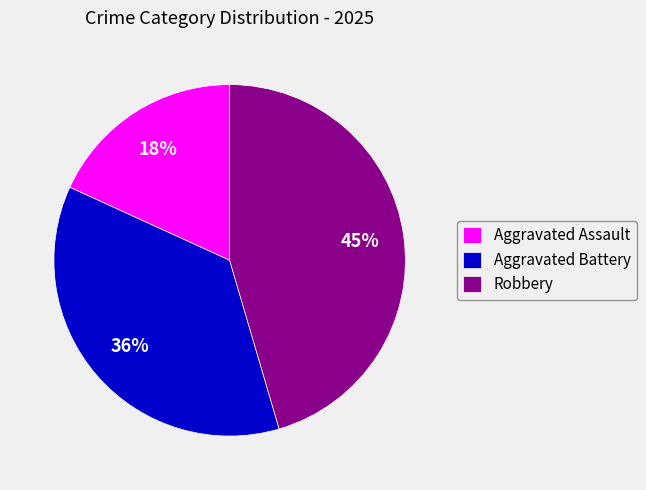

What percentage is the Aggravated Assault slice, to the nearest percent?

18%